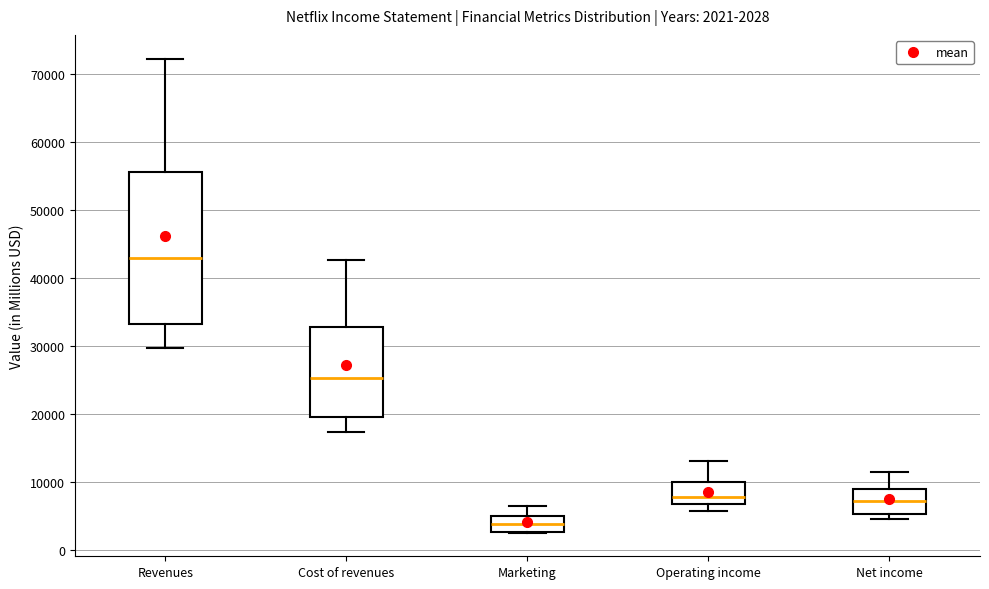

Which box has the highest median line?

Revenues